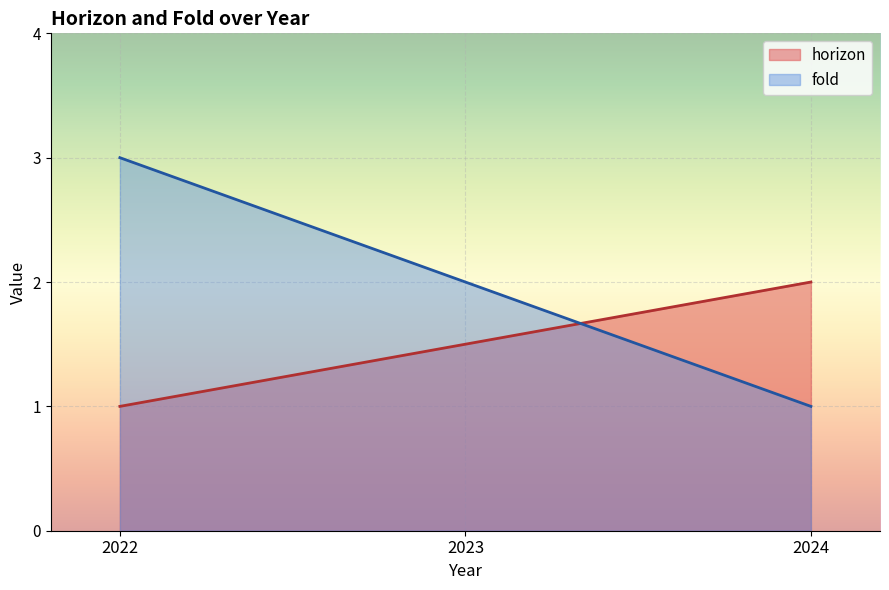

Rank the categories by fold value from highest to lowest.

2022, 2023, 2024